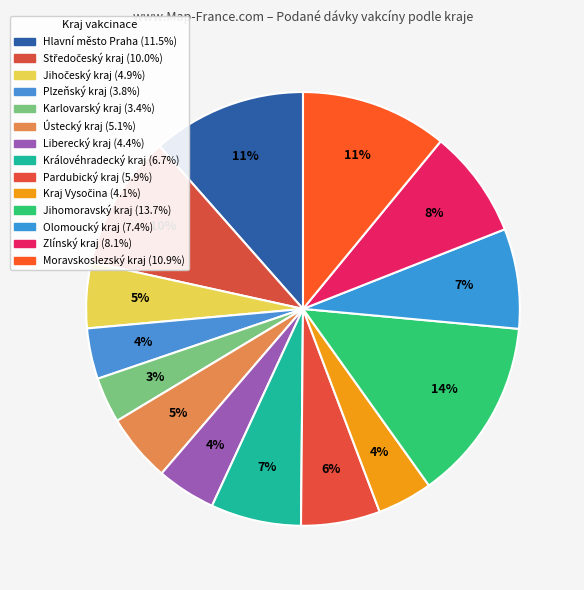

How many segments does this pie chart have?

14